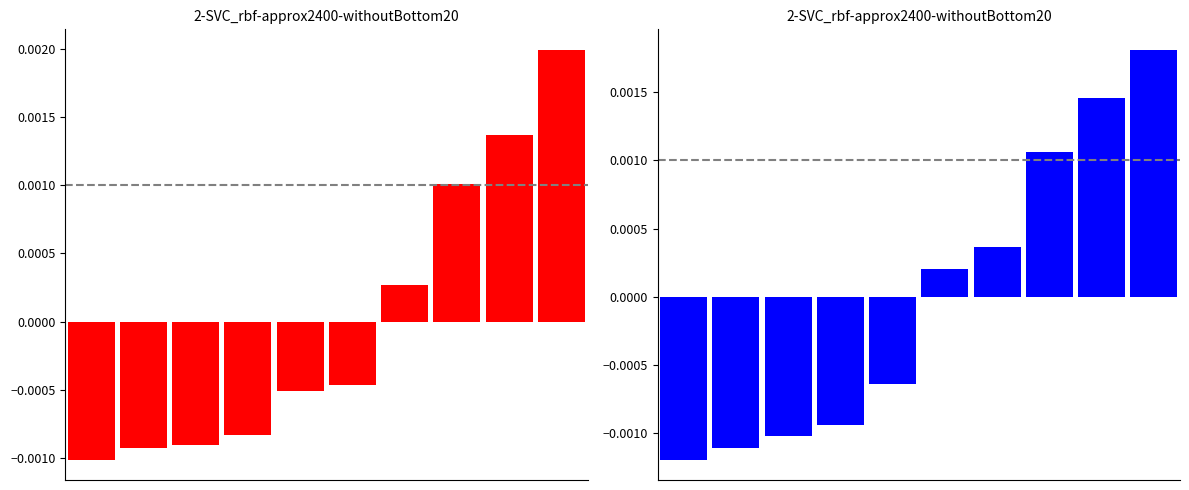

The VALOR series shows 0.0 at 8. True or false?

False